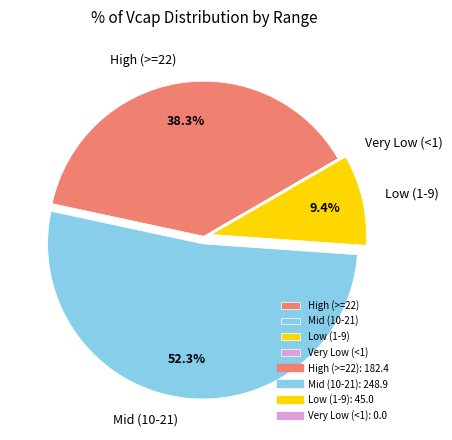

How much of the chart is everything except High (>=22)?

61.7%